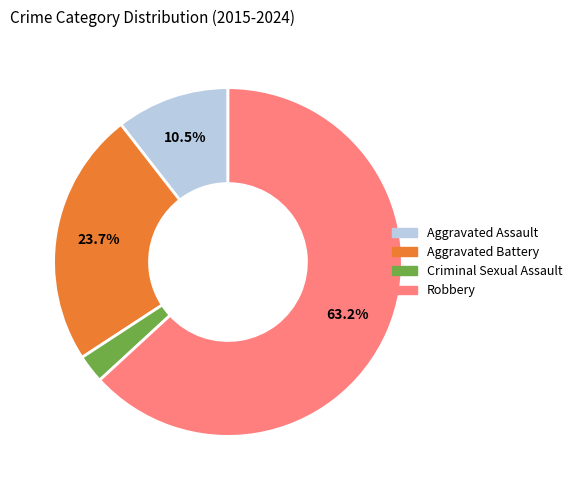

Rank the categories by value from highest to lowest.

Robbery, Aggravated Battery, Aggravated Assault, Criminal Sexual Assault